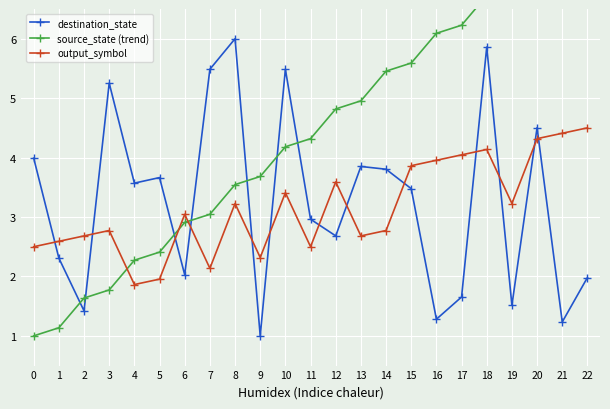

The destination_state series shows 5.5 at 7. True or false?

True